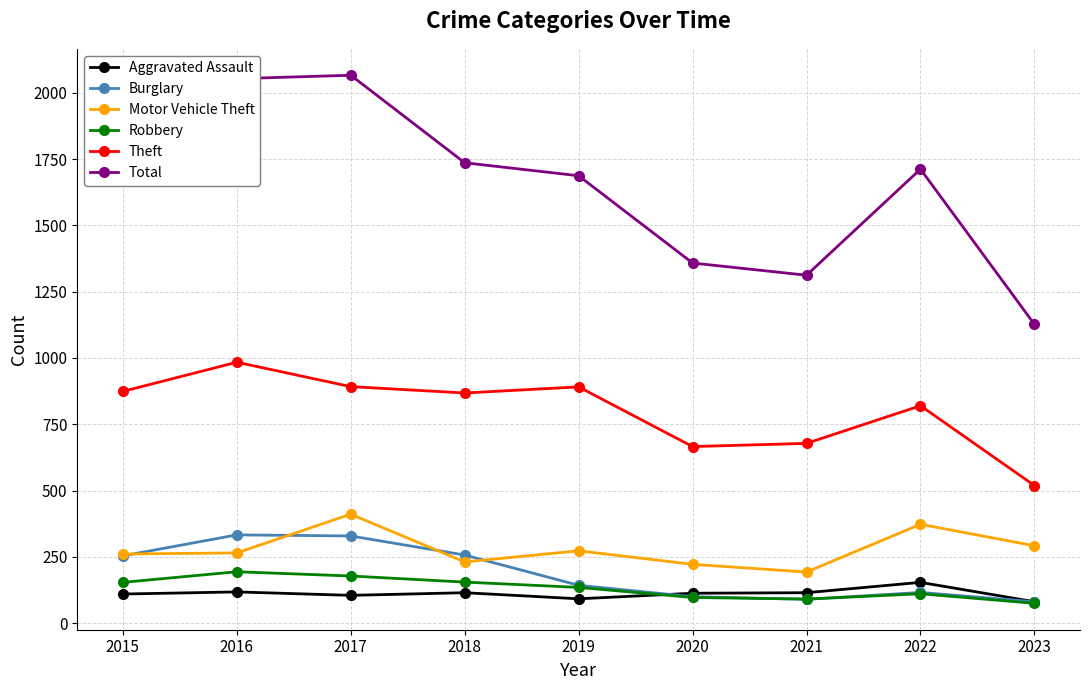

What is the value of the Aggravated Assault point at the 8th from the left?

154